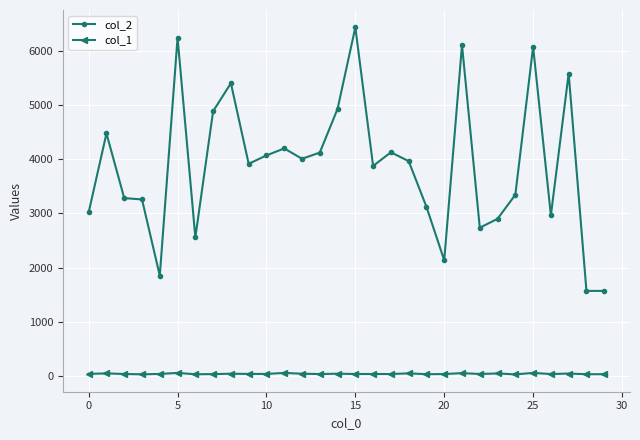

What is the difference between the second highest and second lowest values in the col_1 series?

26